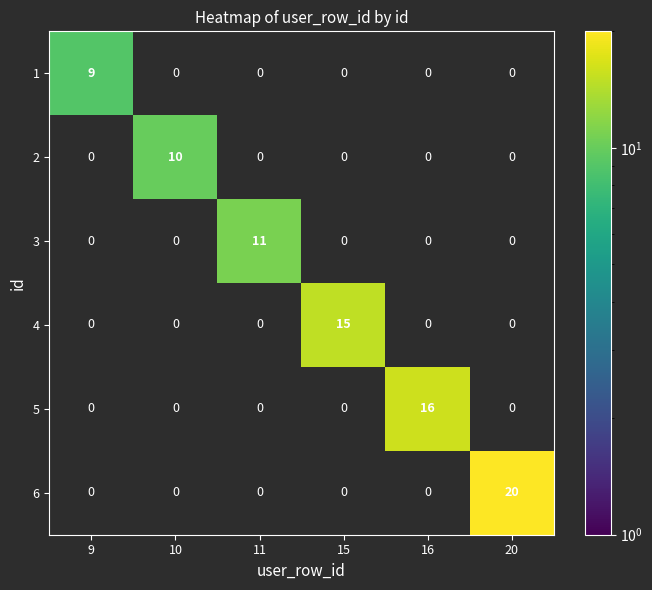

Which series has the largest range (max minus min)?

6